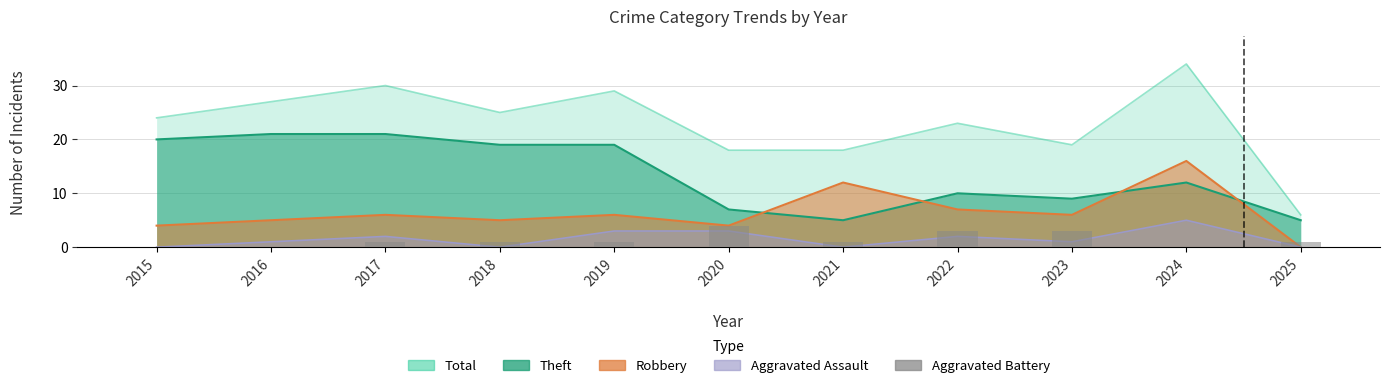

How many bars are there in total?

11